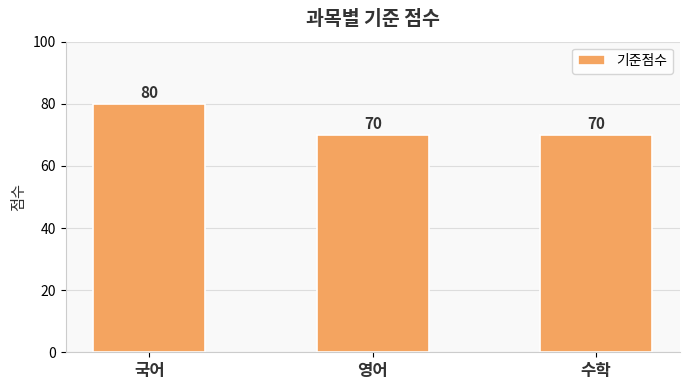

What is the greatest value displayed?

80